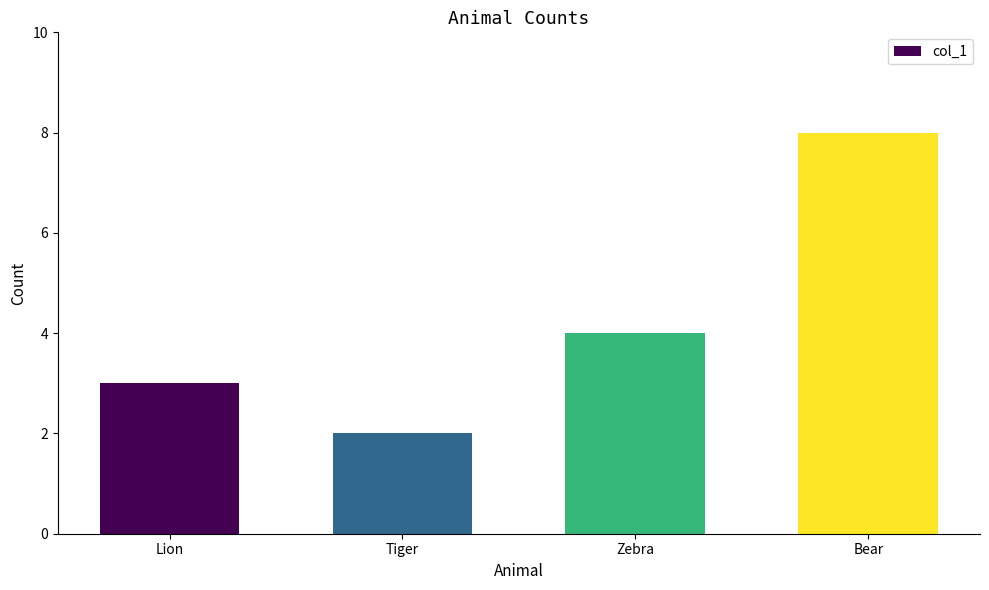

What is the approximate value at Tiger?

2